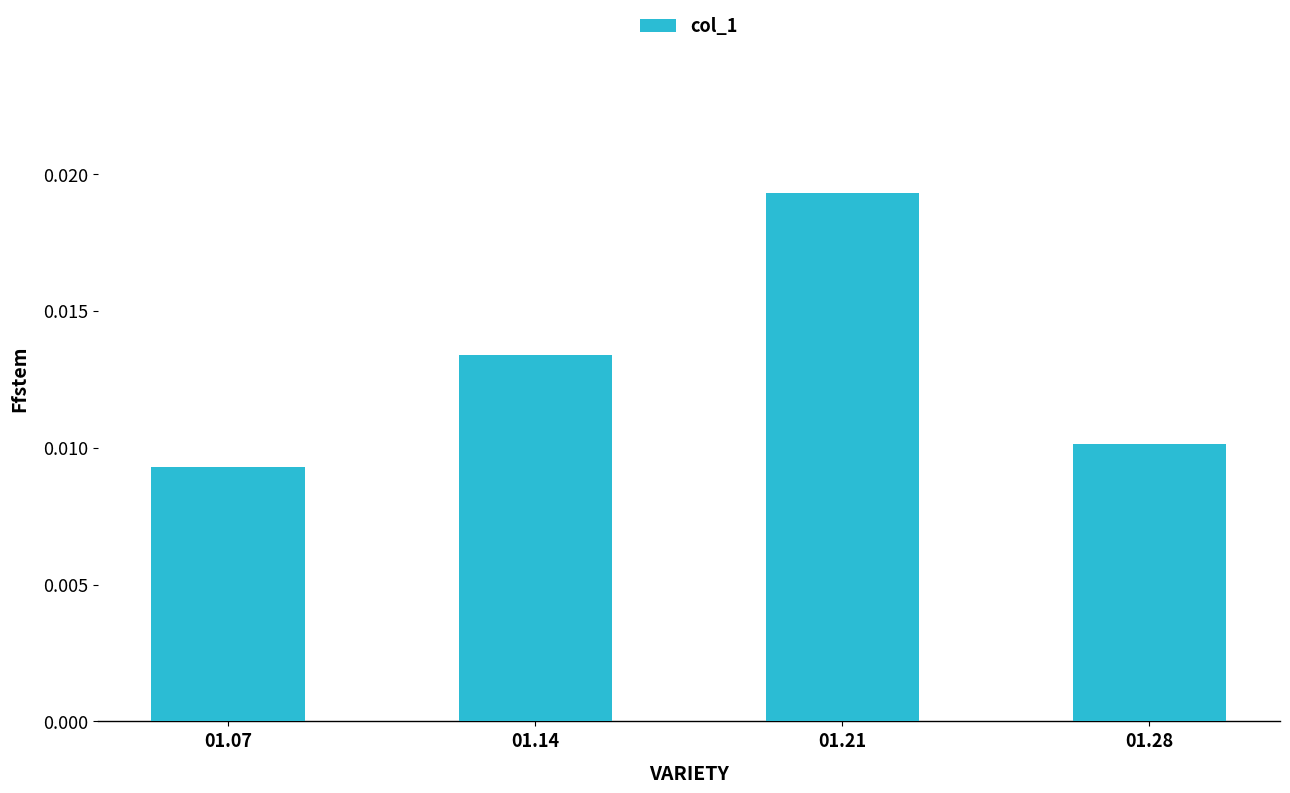

Which category has the highest value across all series?

01.21